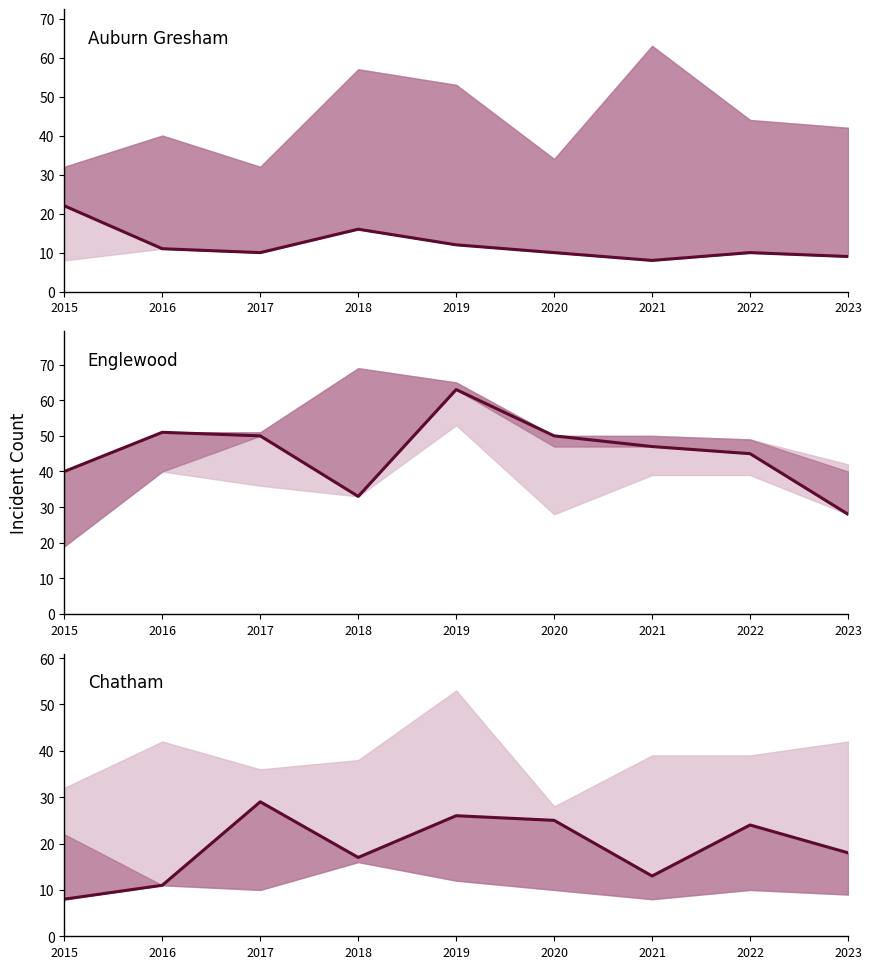

How many lines are shown in the chart?

3